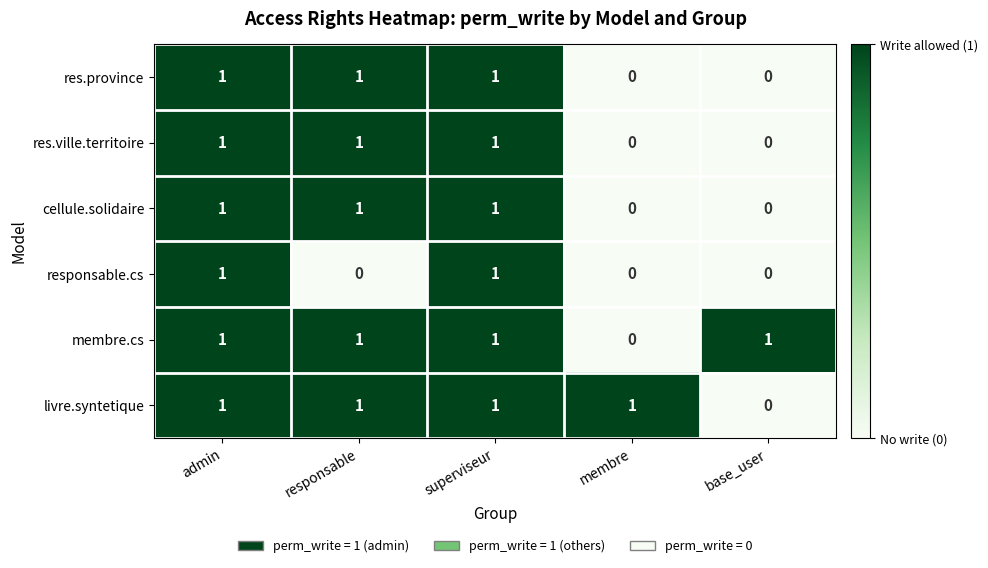

At which label does livre.syntetique reach its minimum?

base_user